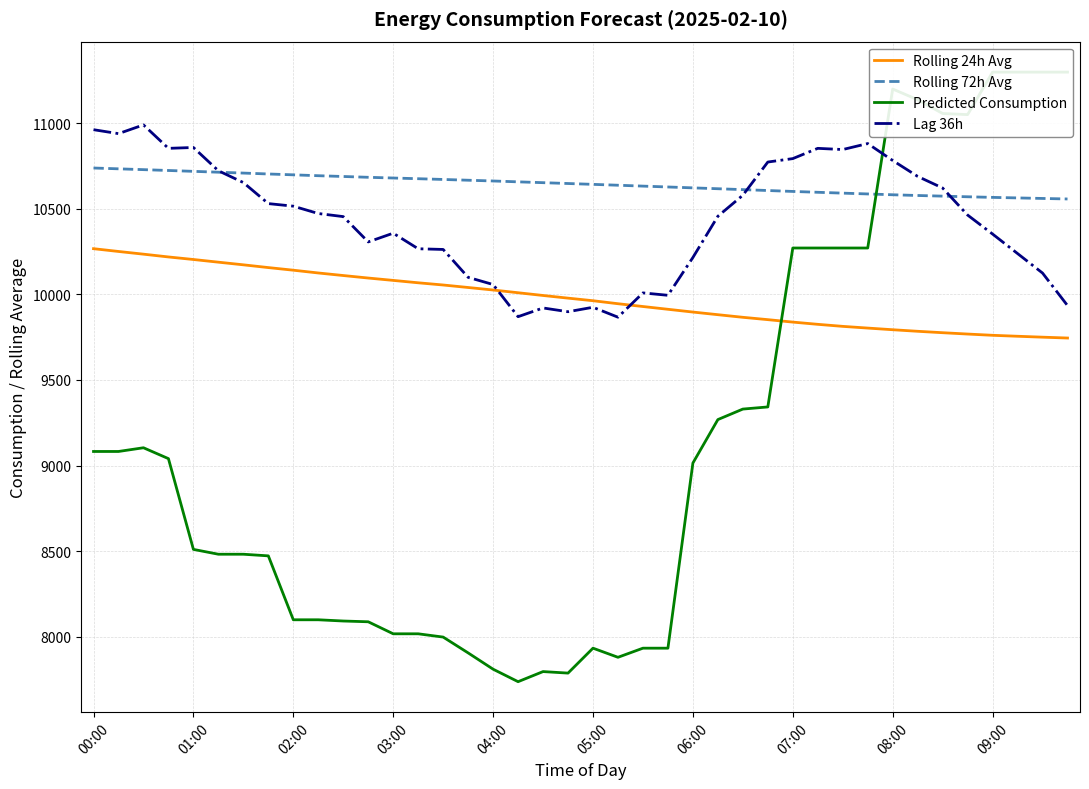

What is the lowest value of the Rolling 24h Avg series?

9745.2